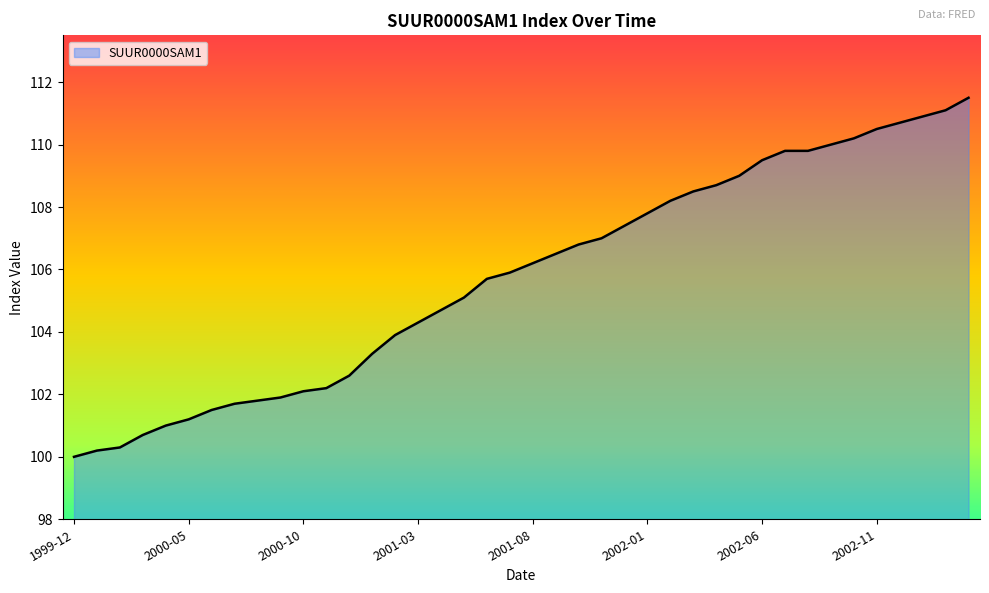

What is the minimum value shown in the chart?

100.0